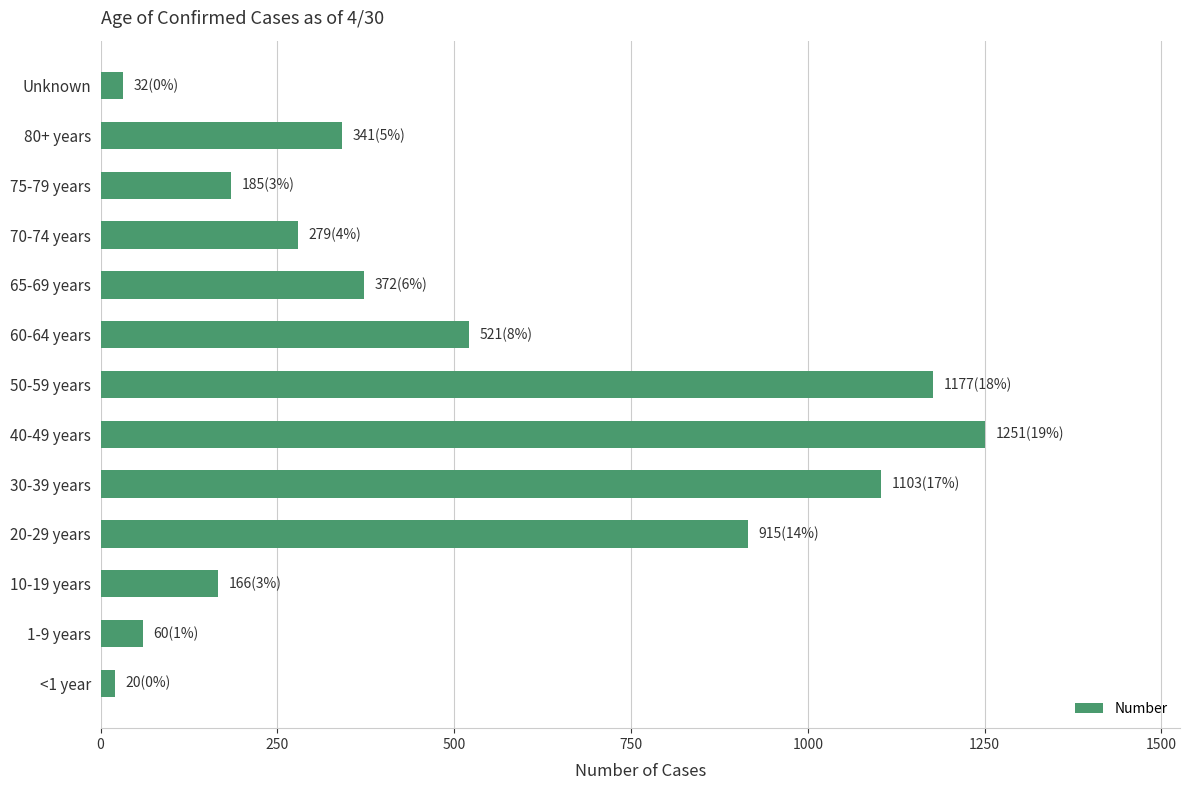

What is the difference between the maximum and minimum values?

1231